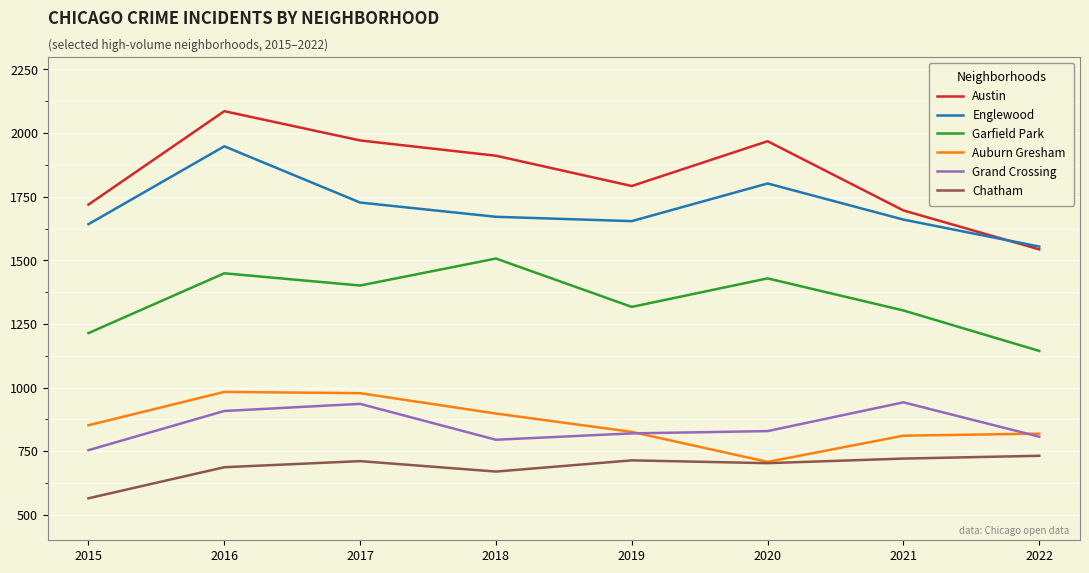

What is the difference between the second highest and second lowest values in the Englewood series?

160